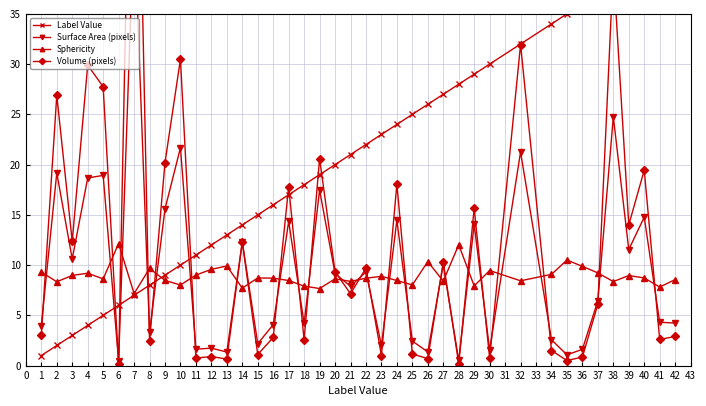

How many lines are shown in the chart?

4